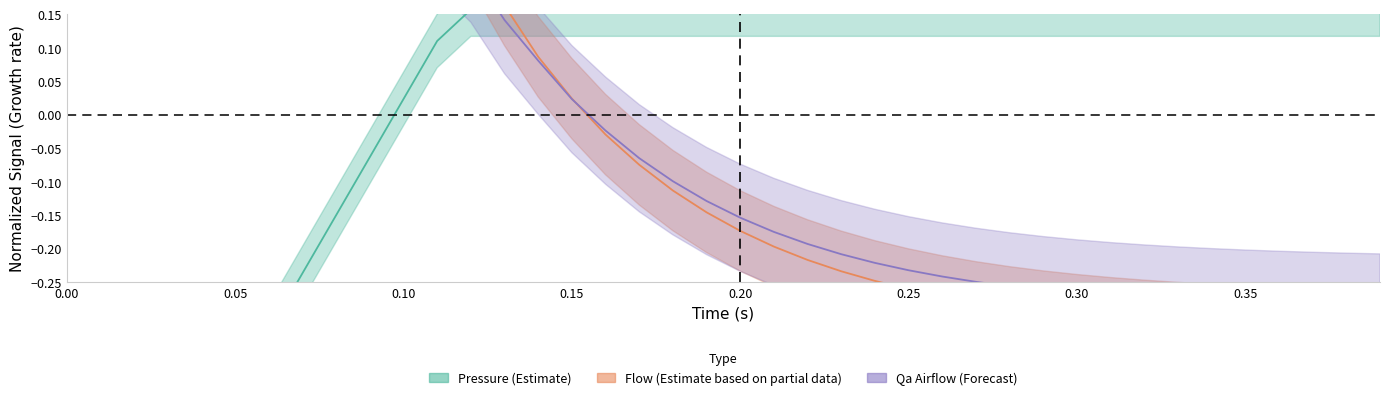

Which series changed the most between 15 and 36?

Flow